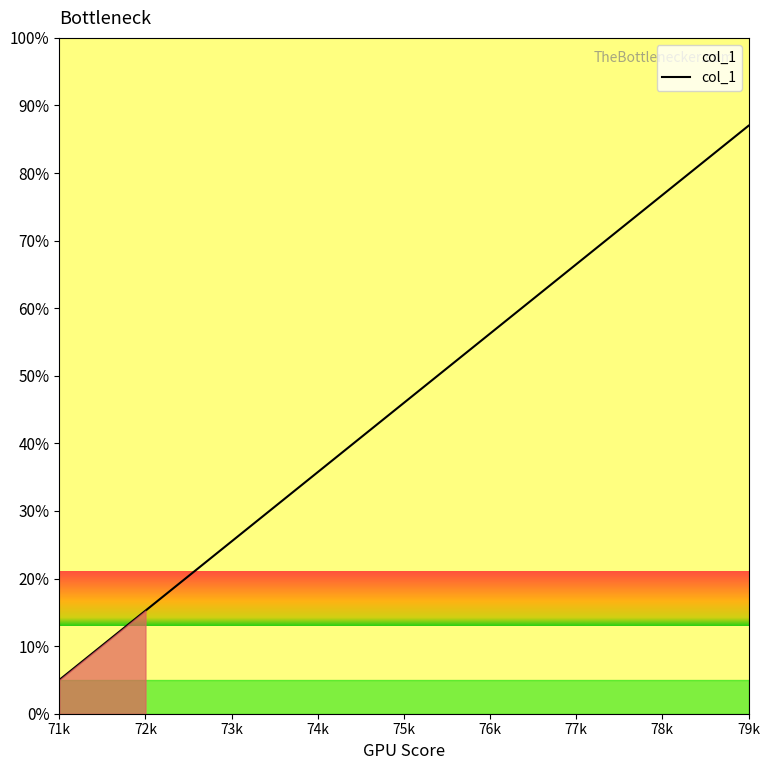

Rank the categories by value from lowest to highest.

71k, 72k, 73k, 74k, 75k, 76k, 77k, 78k, 79k